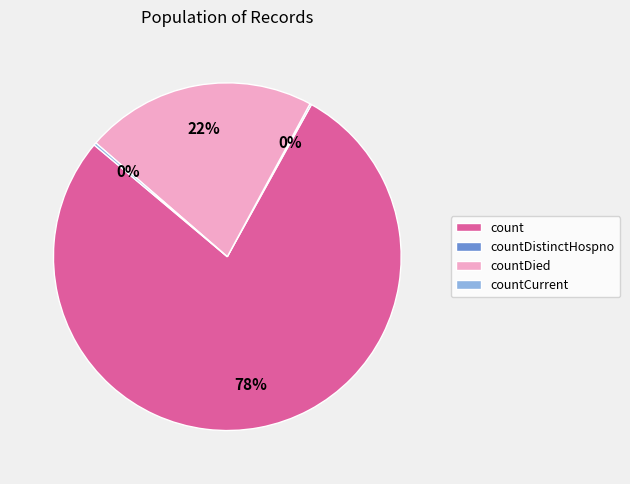

To the nearest percent, what is the difference between the largest and smallest slice percentages?

78%